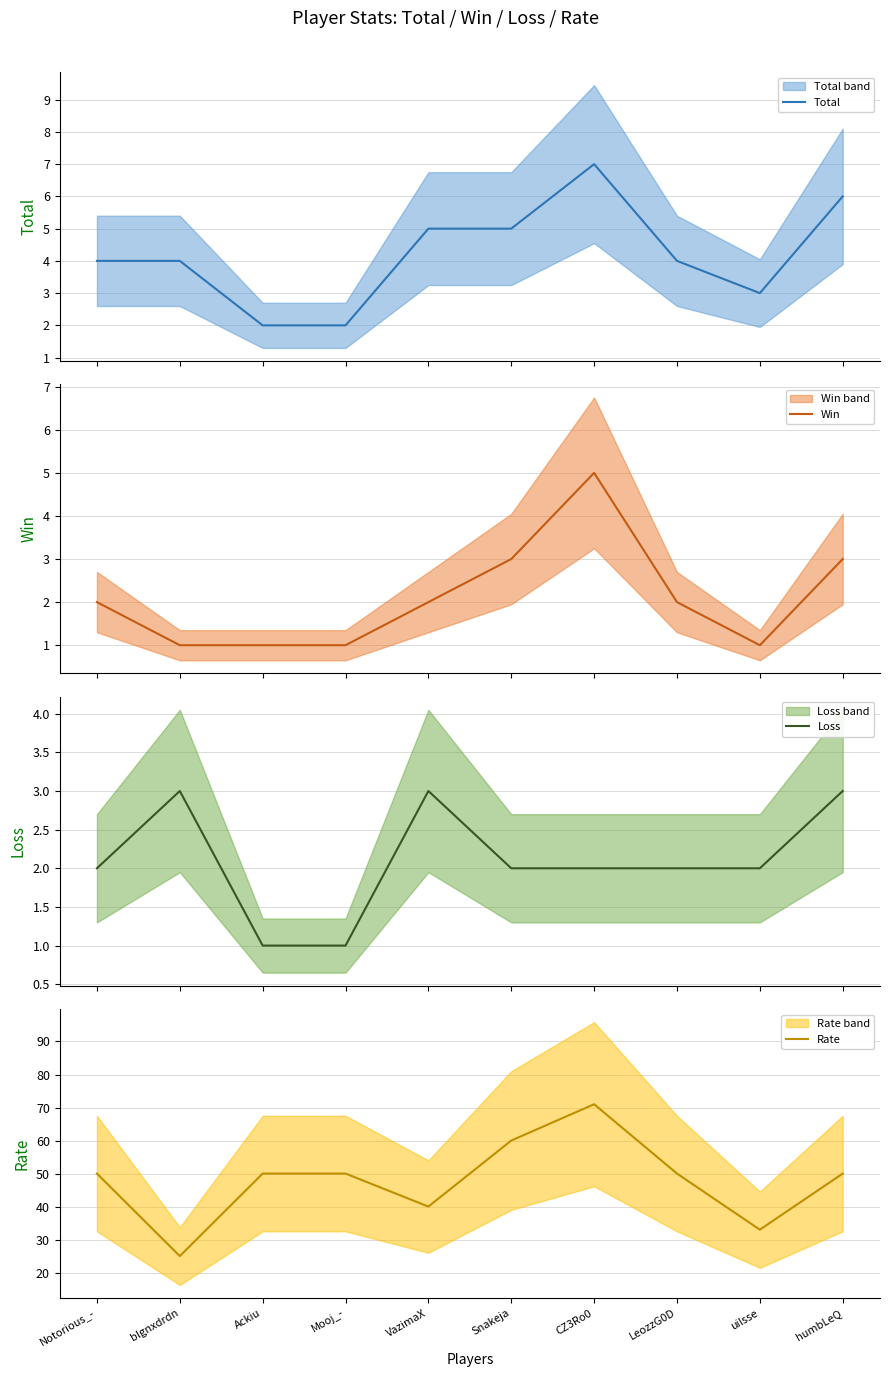

At which label does Total reach its peak?

CZ3Ro0